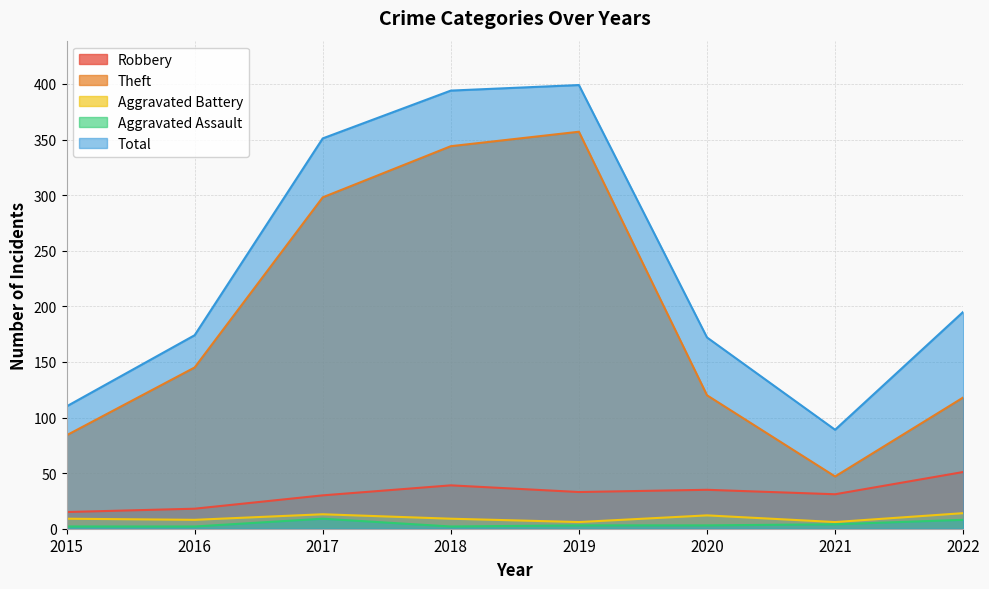

True or false: Aggravated Assault and Aggravated Battery cross at least once.

False